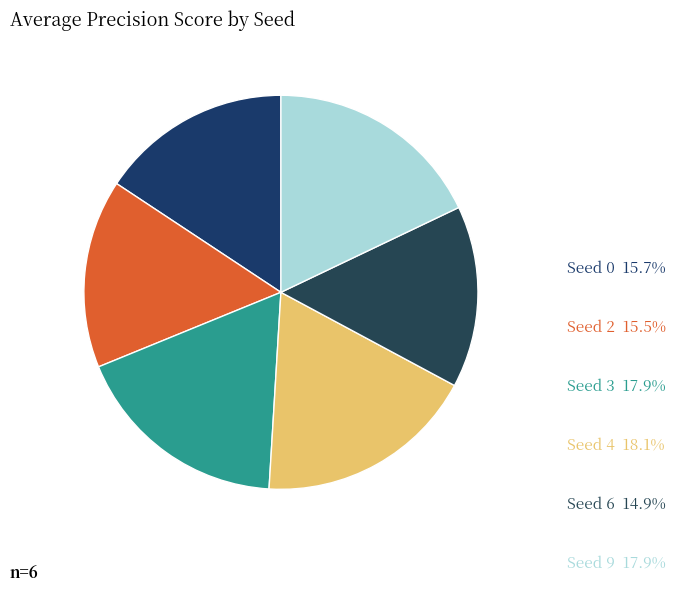

How many segments does this pie chart have?

6